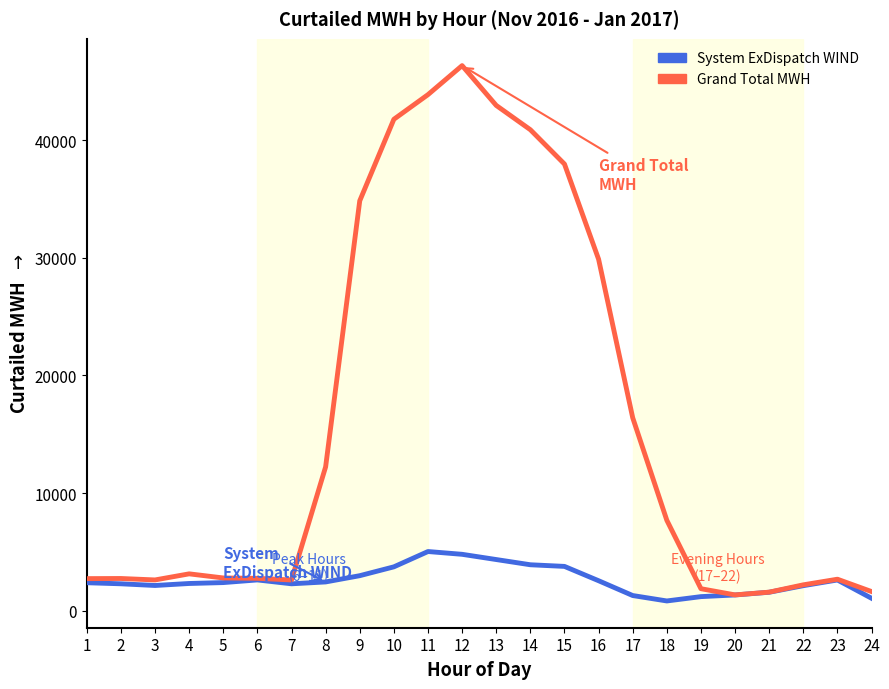

What is the total value across all series at 23?

5275